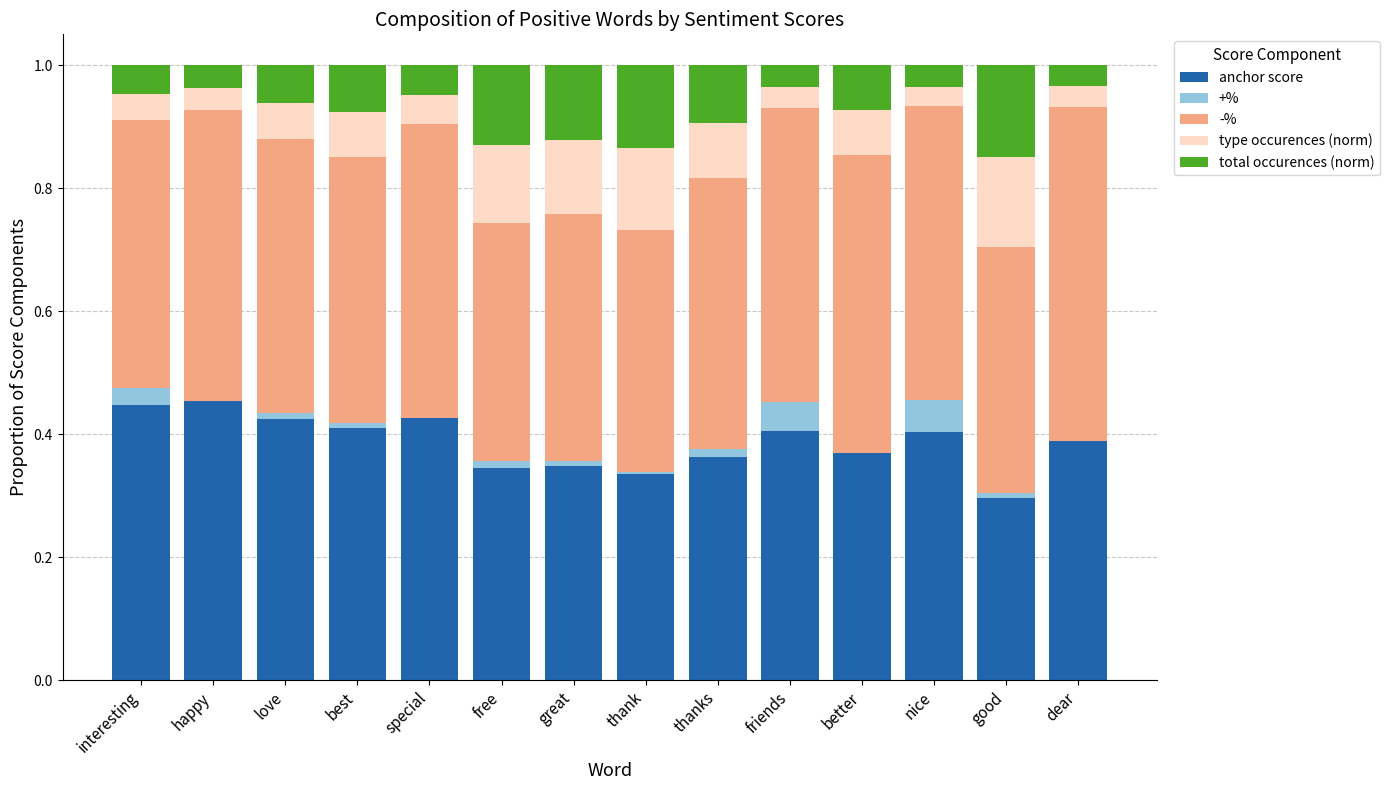

What is the total value across all series at happy?

1.0